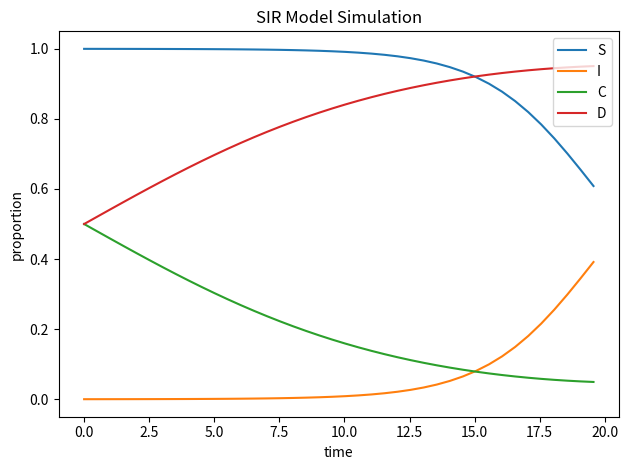

List the series in order of their peak value, highest first.

S, D, C, I